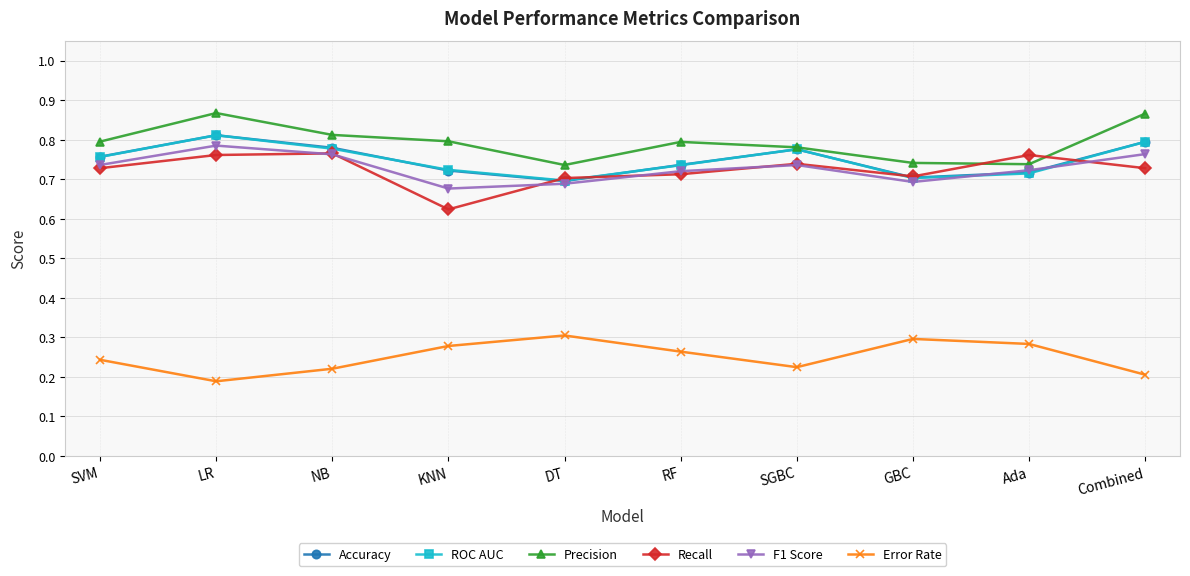

How many interior local valleys does the Accuracy series have?

2